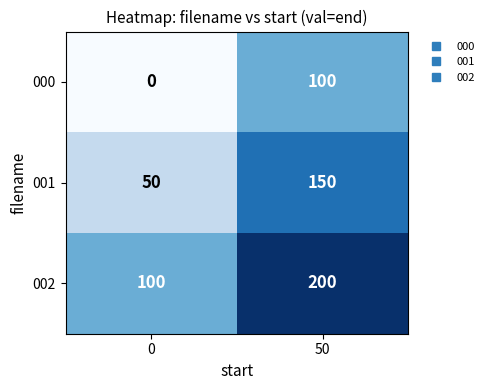

What value does the 002 series have at 0, to the nearest 10?

100